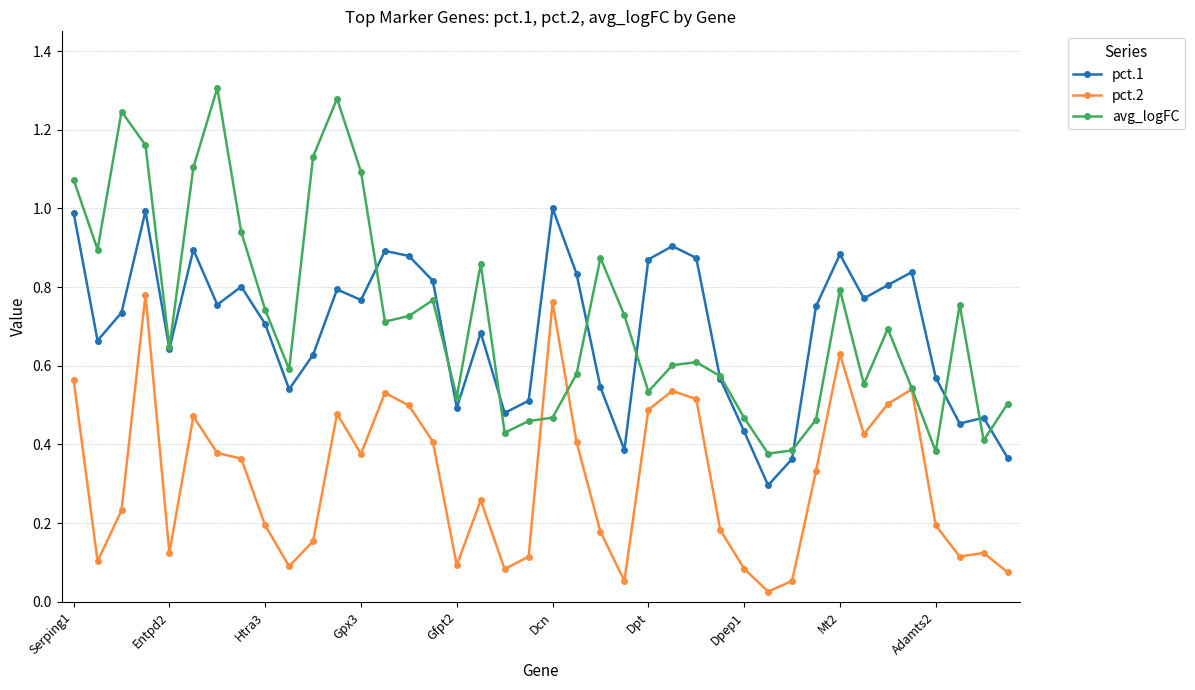

At how many categories does at least one series exceed 0?

40